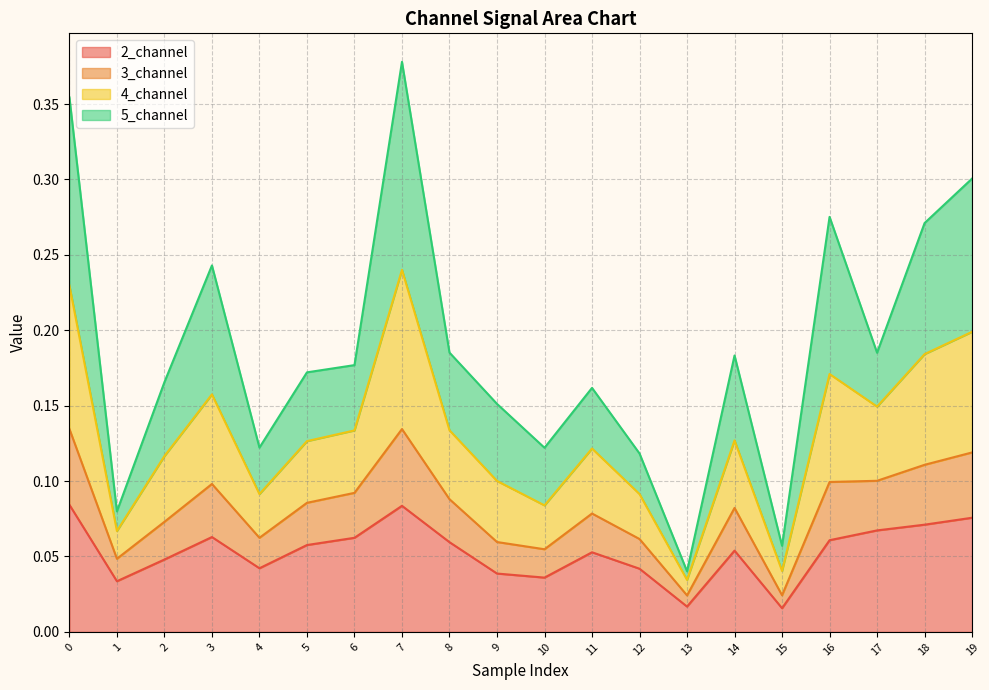

What is the difference between the highest and lowest values at 3?

0.2